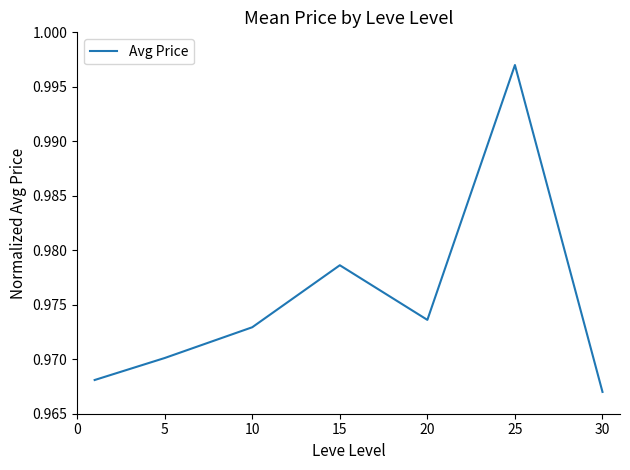

What is the sum of all values?

6.8